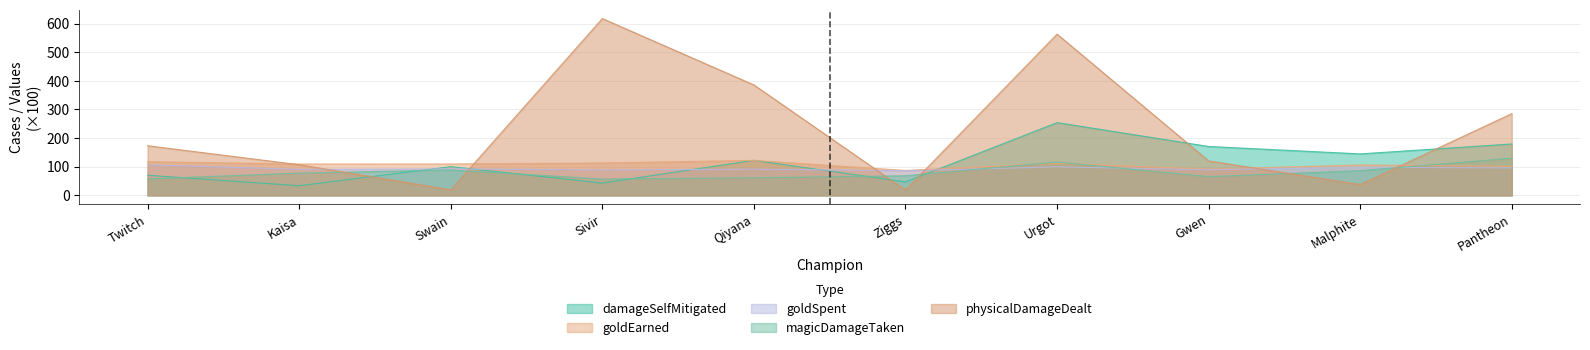

Does the chart have visible grid lines?

Yes